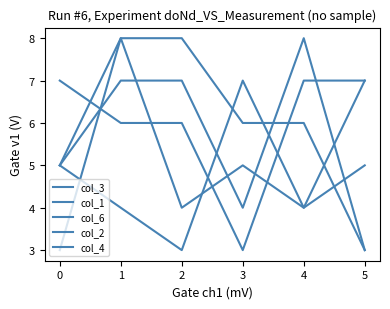

Is this an area chart (filled region under the line)?

No